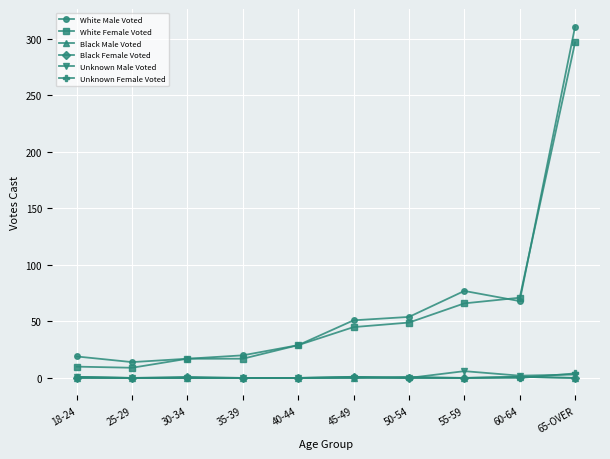

What is the difference between the White Female Voted values at 25-29 and 65-OVER?

288